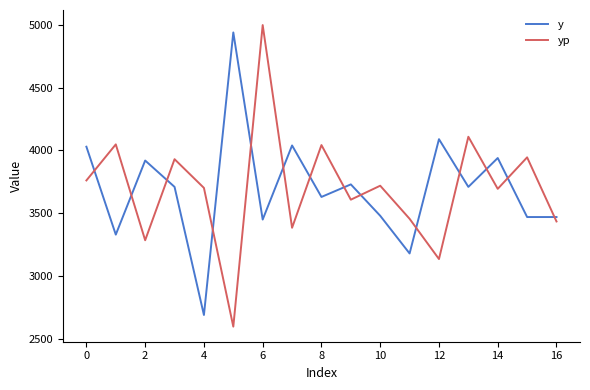

What is the difference between the maximum and minimum values in the y series?

2250.0